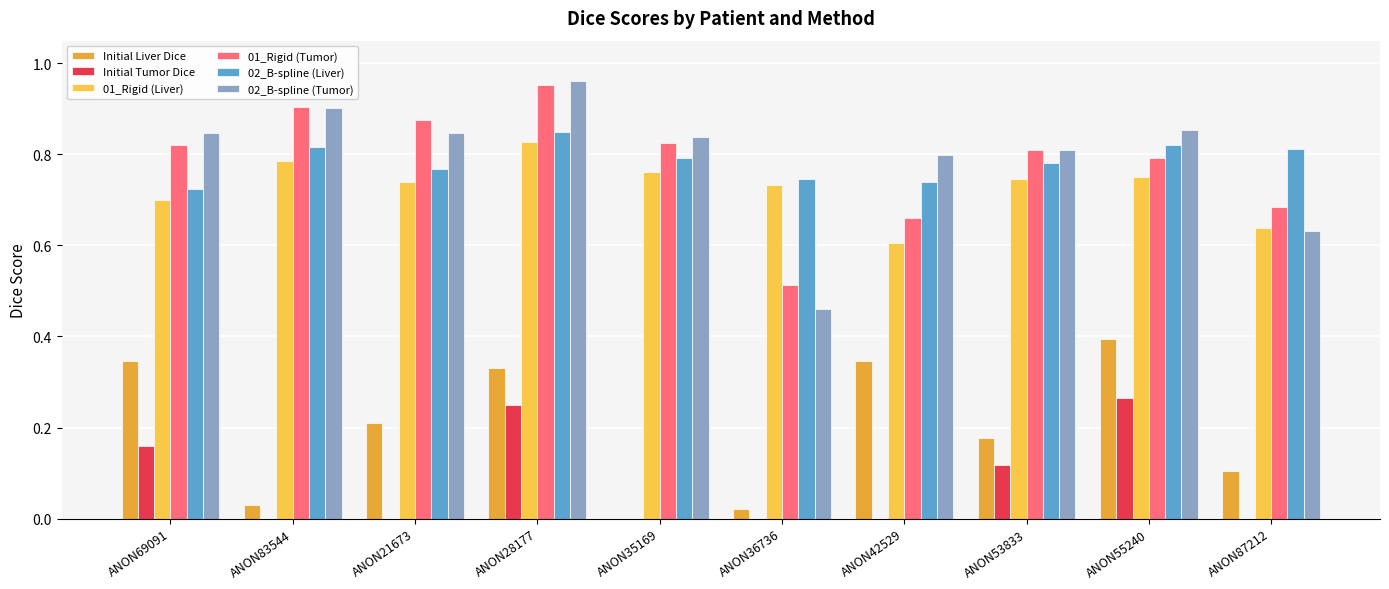

Reading left to right, transcribe all the data shown in this chart.

Initial Liver Dice: 0.3	0.0	0.2	0.3	0.0	0.0	0.3	0.2	0.4	0.1
Initial Tumor Dice: 0.2	0.0	0.0	0.3	0.0	0.0	0.0	0.1	0.3	0.0
01_Rigid (Liver): 0.7	0.8	0.7	0.8	0.8	0.7	0.6	0.7	0.7	0.6
01_Rigid (Tumor): 0.8	0.9	0.9	1.0	0.8	0.5	0.7	0.8	0.8	0.7
02_B-spline (Liver): 0.7	0.8	0.8	0.8	0.8	0.7	0.7	0.8	0.8	0.8
02_B-spline (Tumor): 0.8	0.9	0.8	1.0	0.8	0.5	0.8	0.8	0.9	0.6